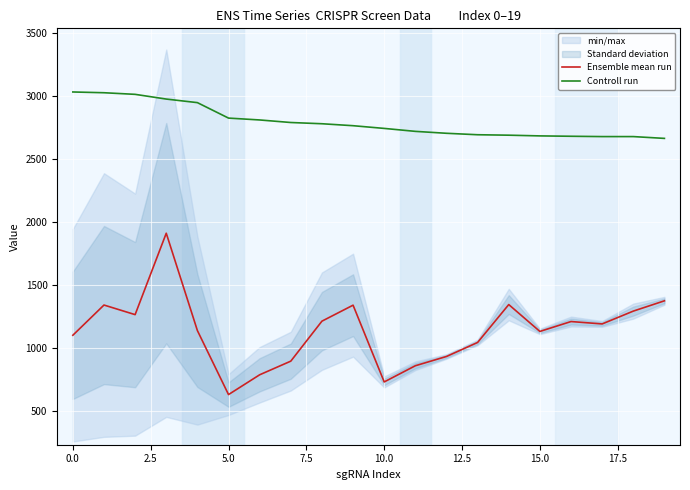

True or false: Controll run and Ensemble mean run cross at least once.

False